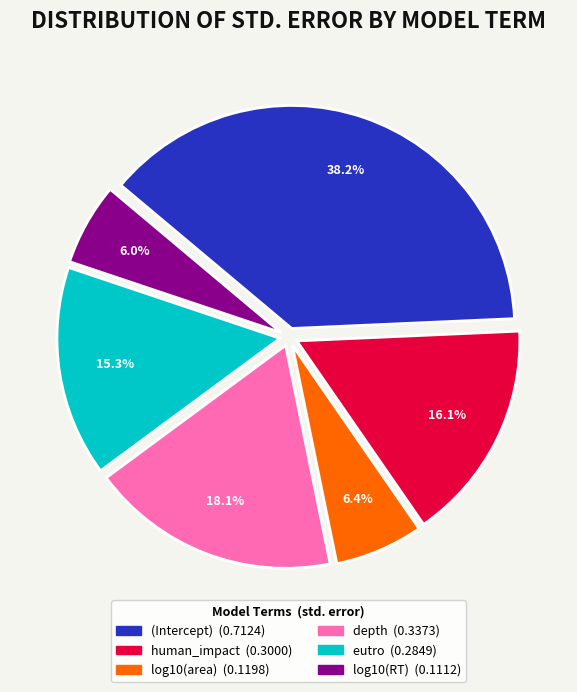

To the nearest percent, what is the difference between the largest and smallest slice percentages?

32%